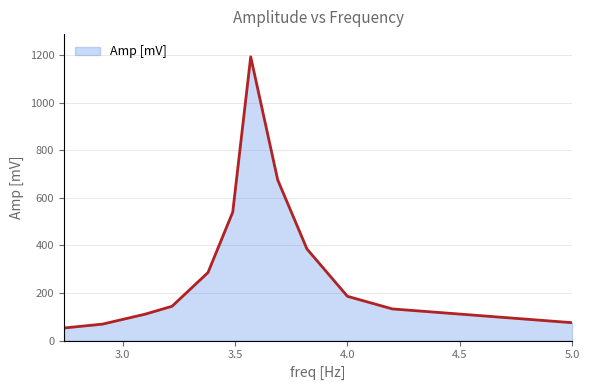

What is the smallest value displayed?

53.0